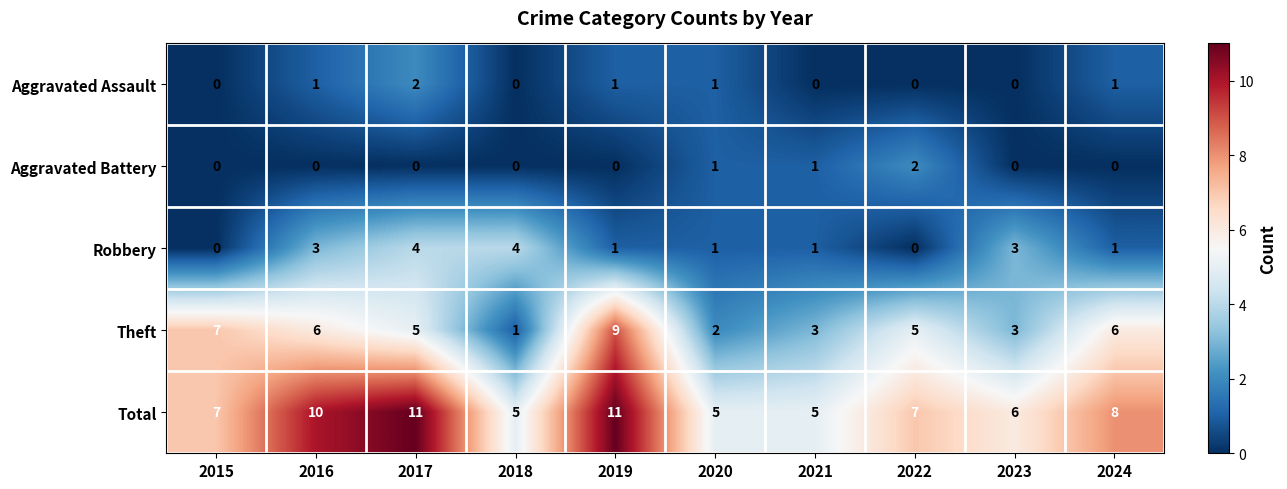

Where does the Robbery series first go above 1?

2016